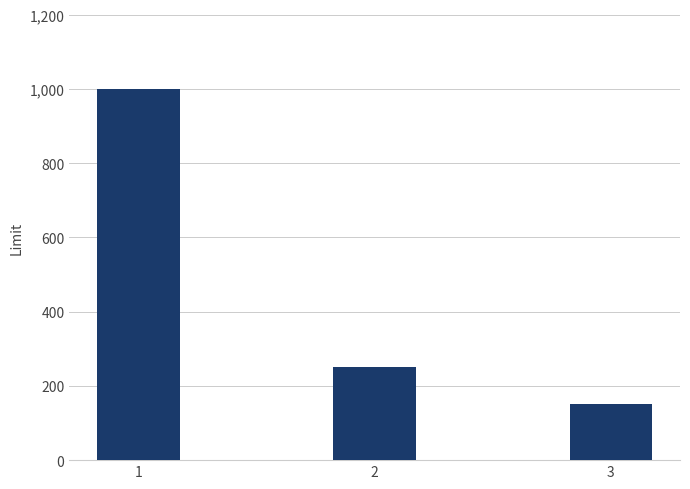

How many values are between 150 and 1000?

3